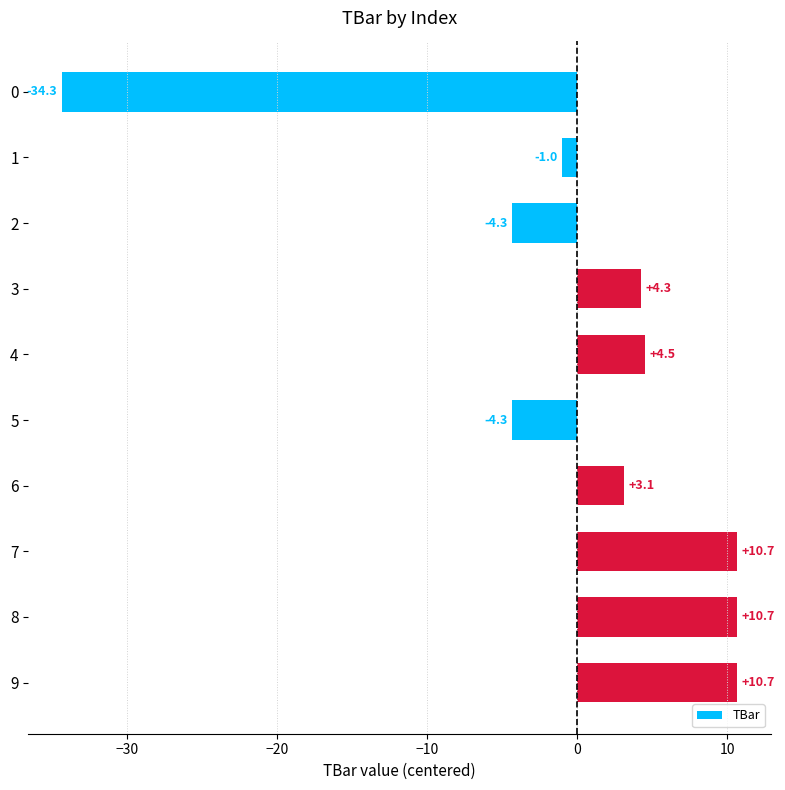

How many values exceed 4?

5